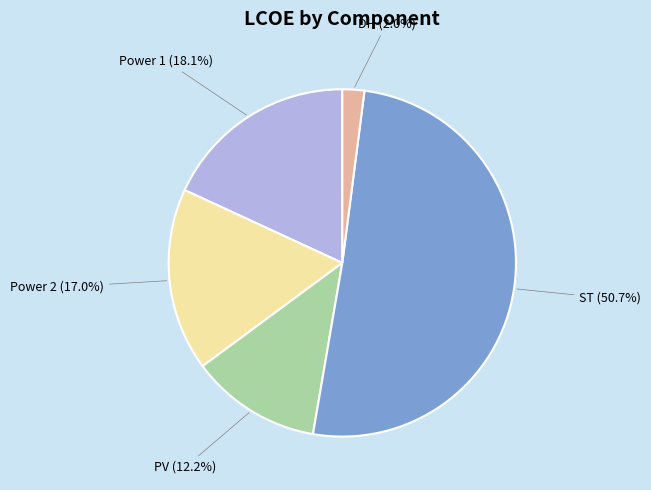

Does any single category account for the majority?

Yes